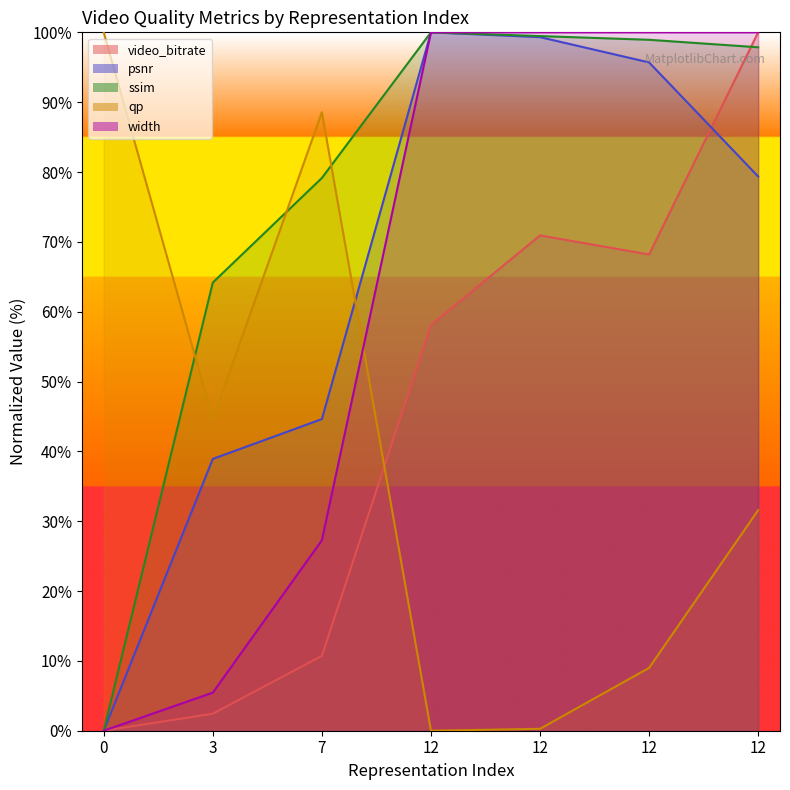

In video_bitrate, how many points are lower than both neighbors (excluding endpoints)?

1